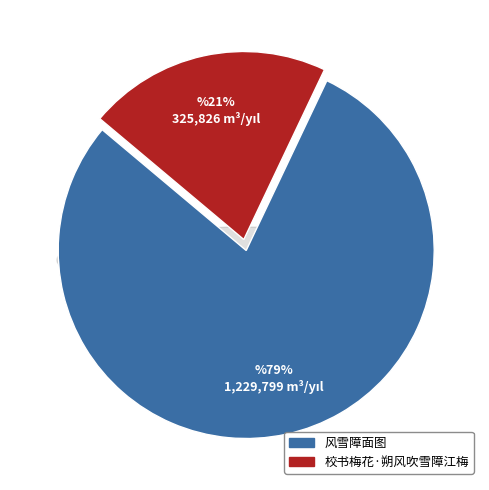

Is the sum of 风雪障面图 and 校书梅花·朔风吹雪障江梅 greater than half?

Yes